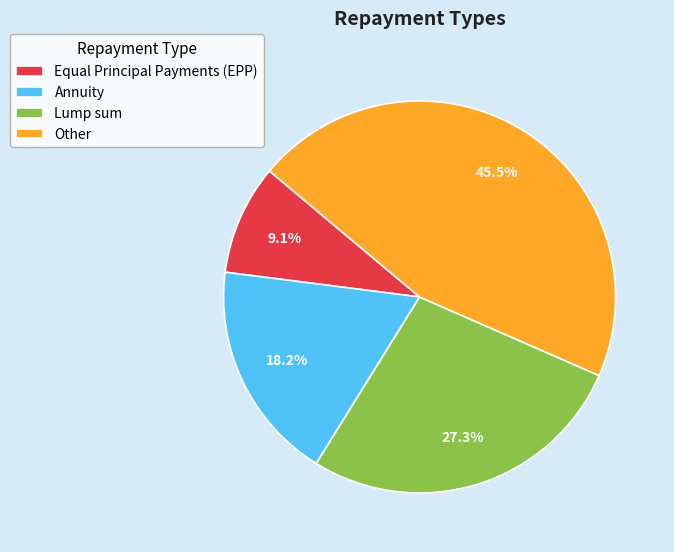

To the nearest percent, what is the combined percentage of Lump sum and Annuity?

45%